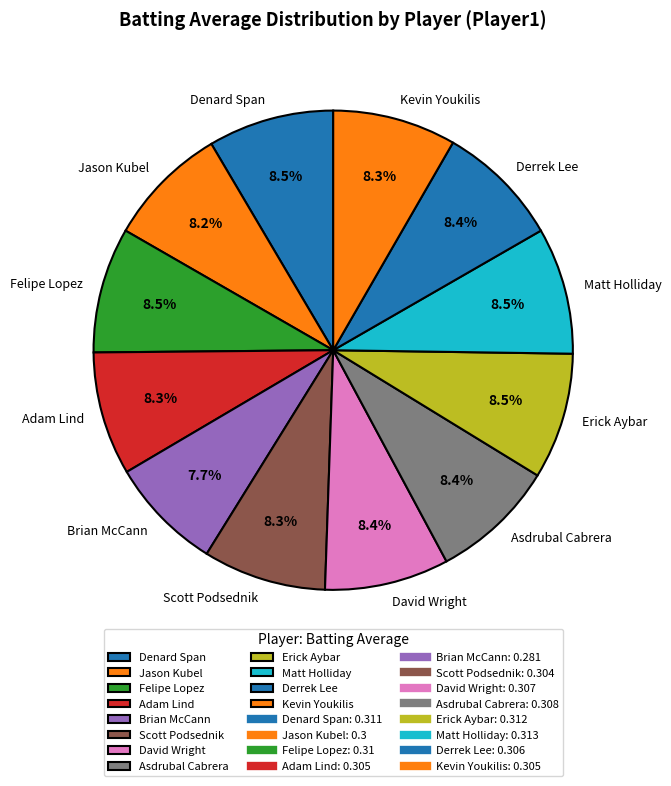

How many slices are in this pie chart?

12